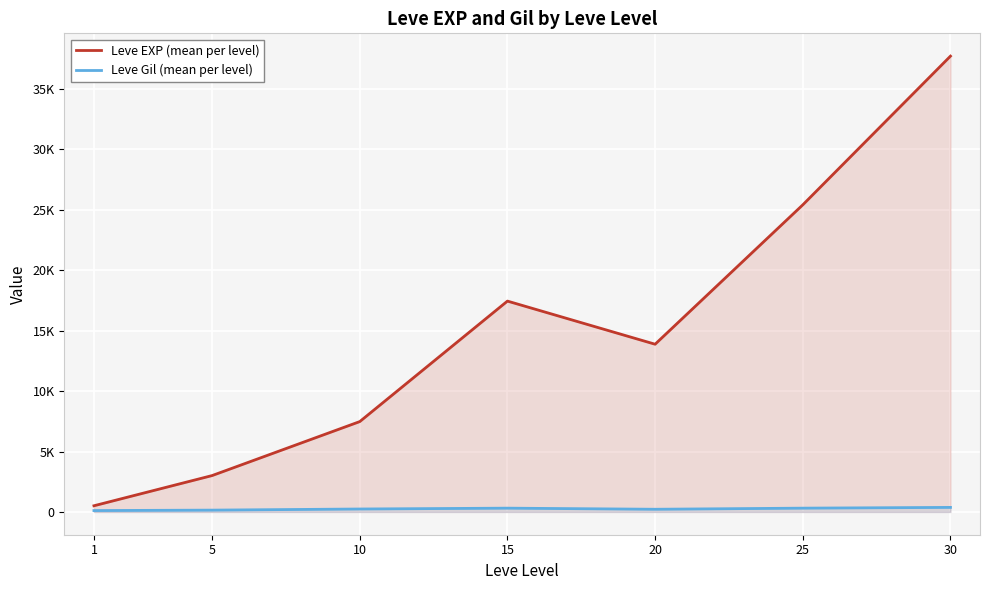

At which category is the sum across all series the highest?

30